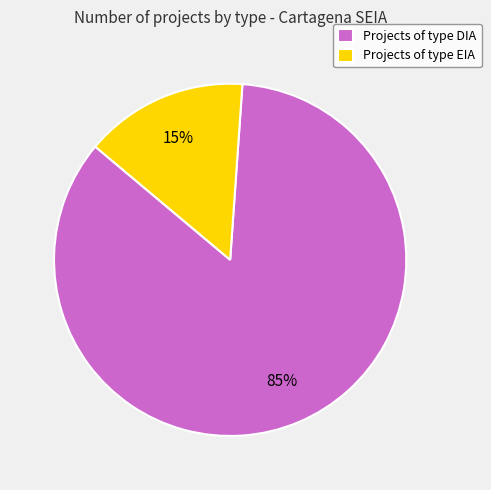

To the nearest percent, what percentage of the pie is Projects of type EIA?

15%